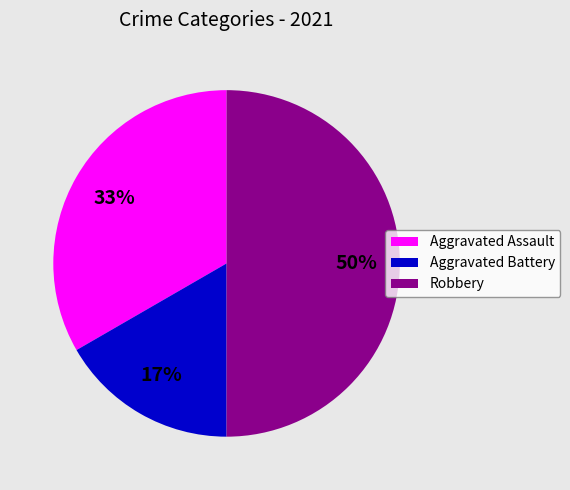

Between Robbery and Aggravated Battery, which is larger?

Robbery